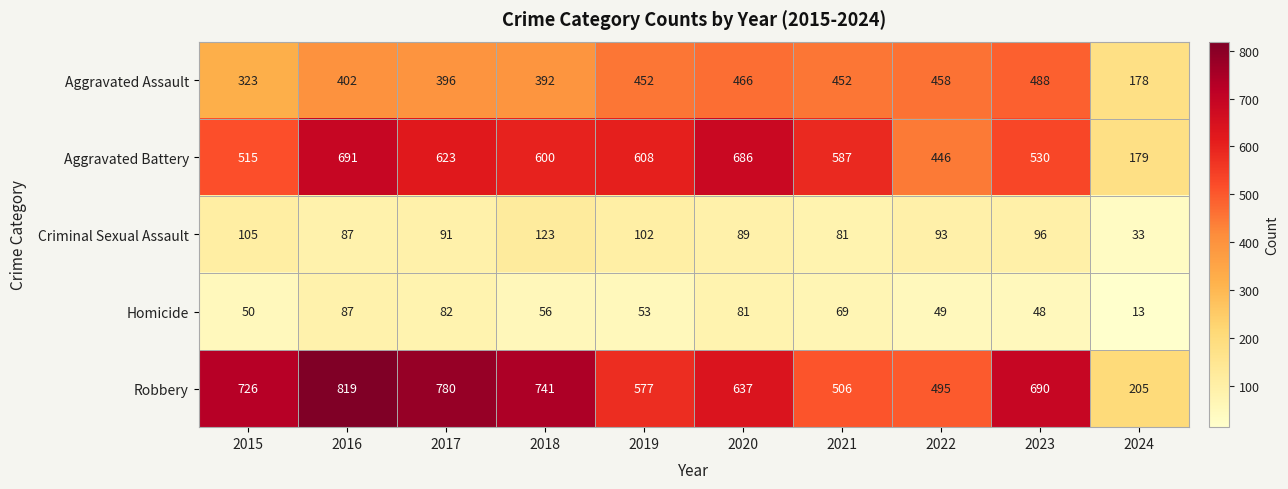

Count the number of categories in the chart.

10